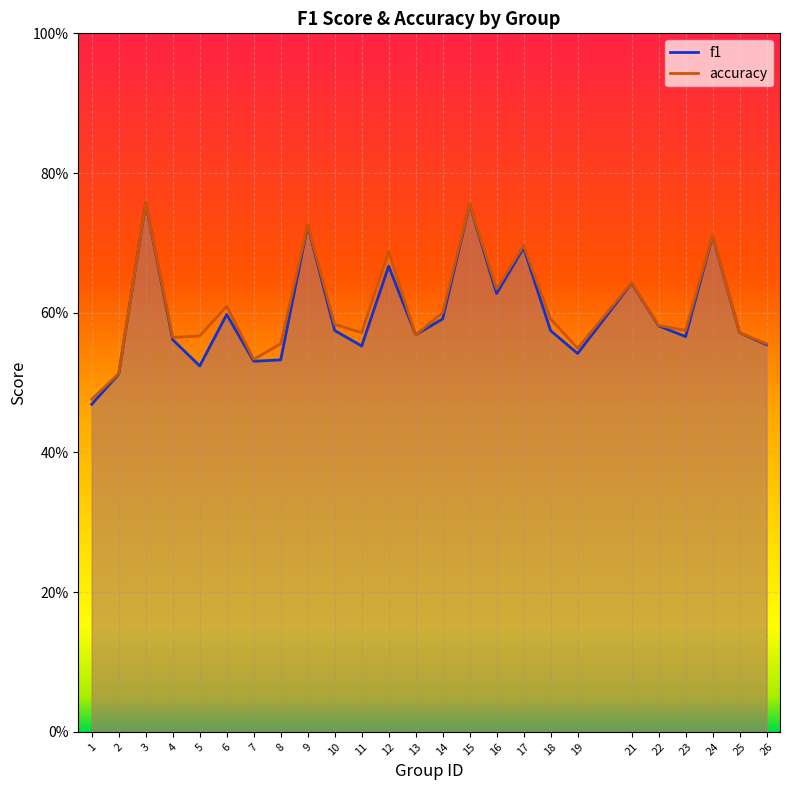

At which label does accuracy reach its minimum?

1